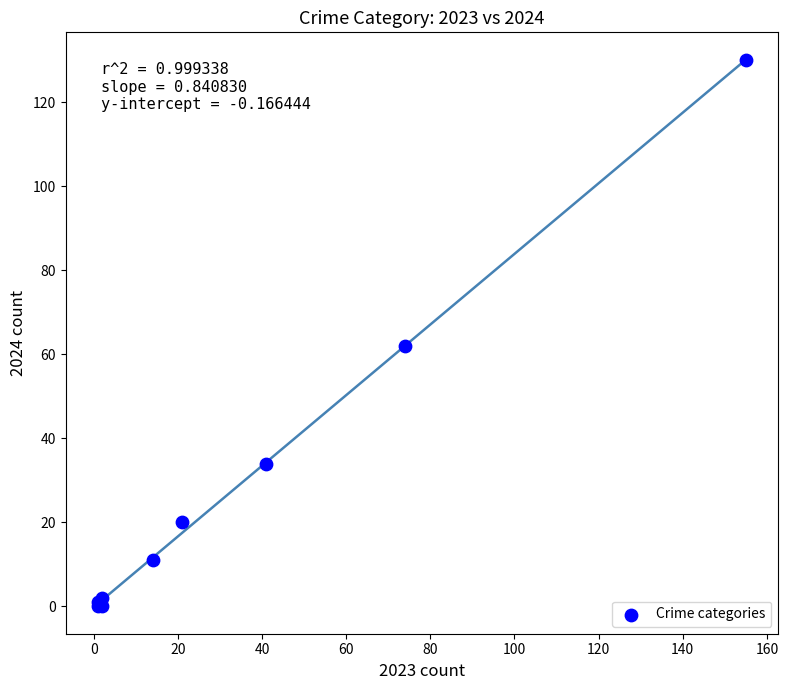

What Y value in the scatter plot is closest to 65?

62